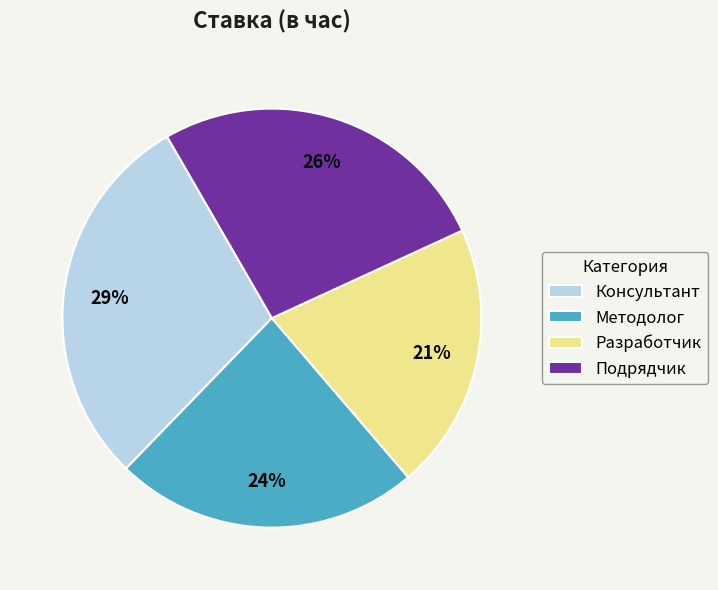

Rank the categories by value from highest to lowest.

Консультант, Подрядчик, Методолог, Разработчик